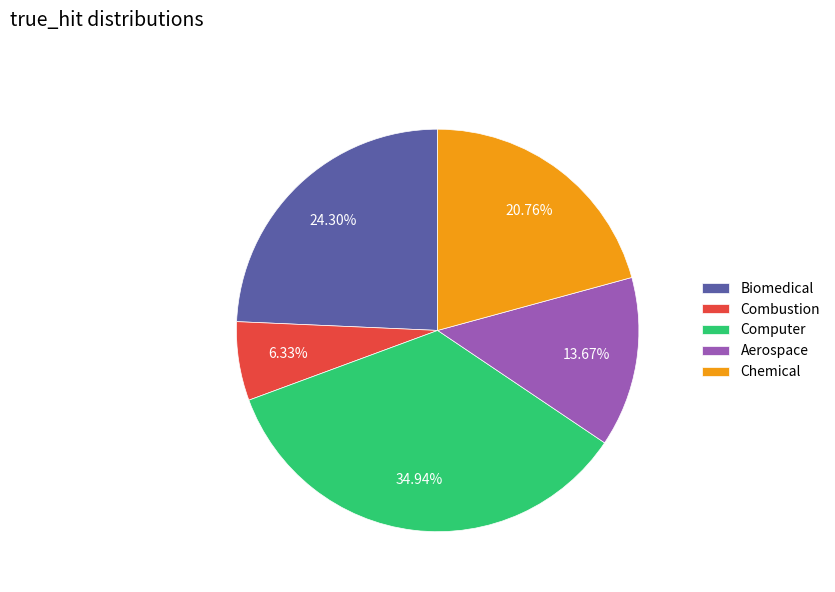

What percentage do Biomedical and Combustion together represent?

30.6%